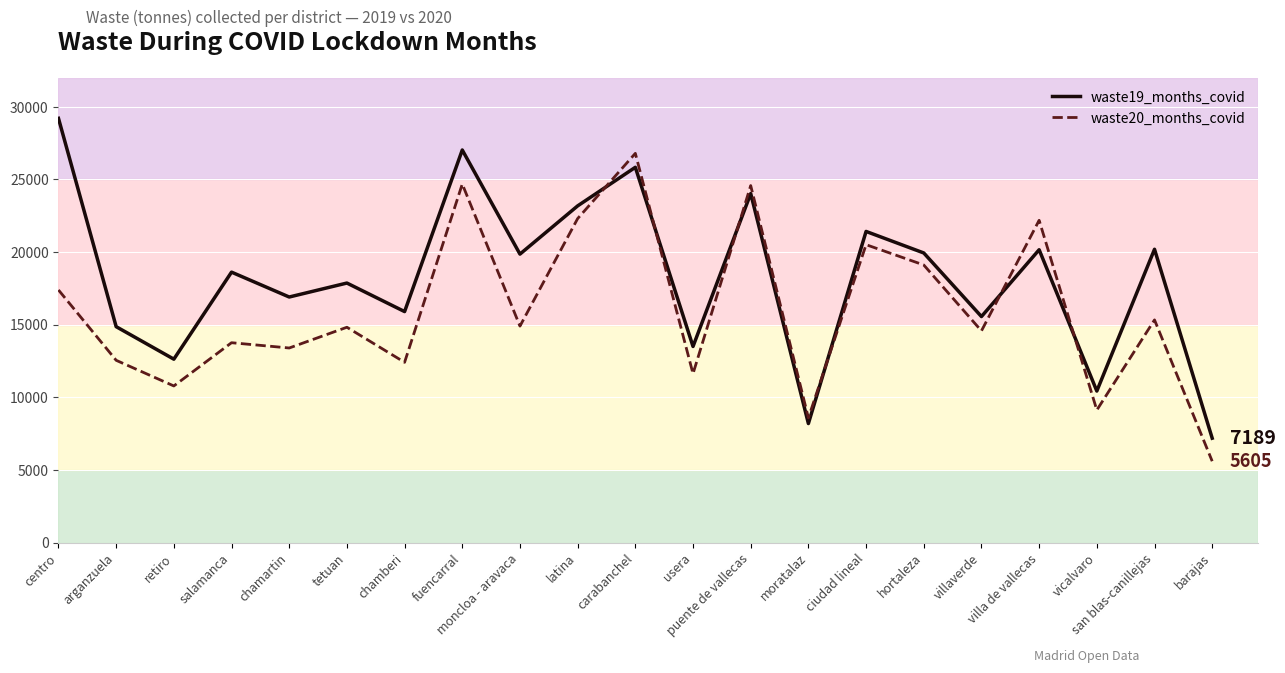

True or false: waste19_months_covid has more than 2 points higher than both neighbors.

True